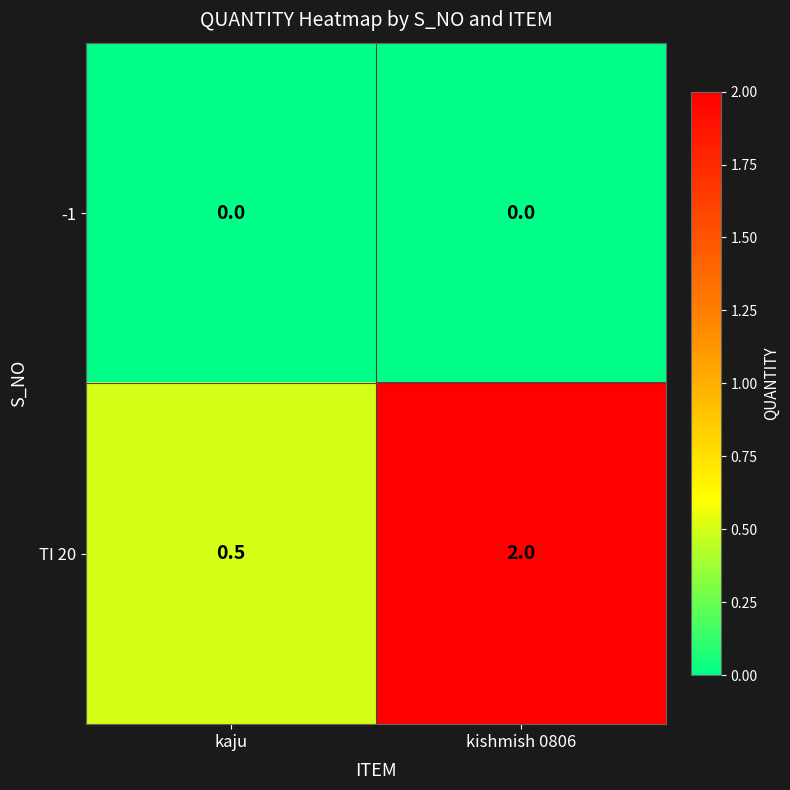

Reading right to left, transcribe all the data shown in this chart.

-1: 0.0	0.0
TI 20: 2.0	0.5